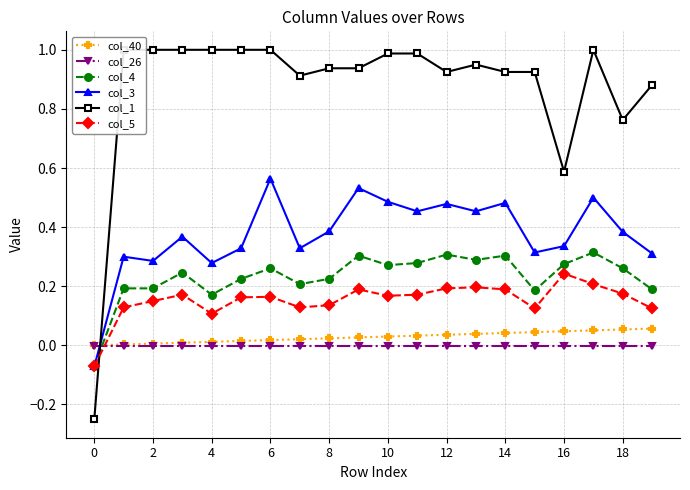

Which category has the highest value in the col_3 series?

6